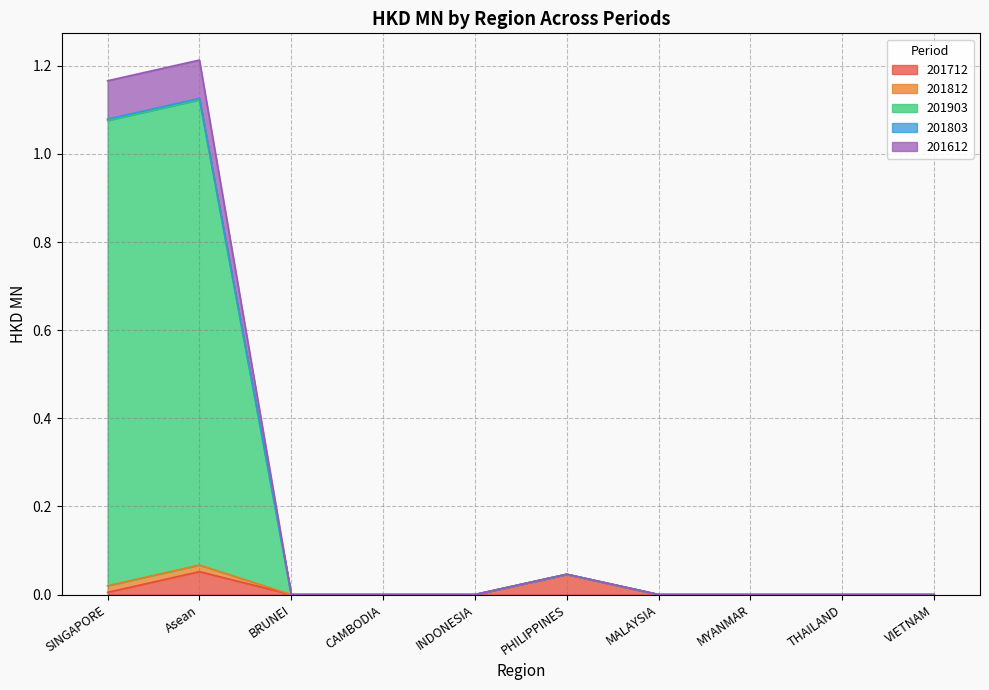

True or false: 201903 and 201803 cross at least once.

False